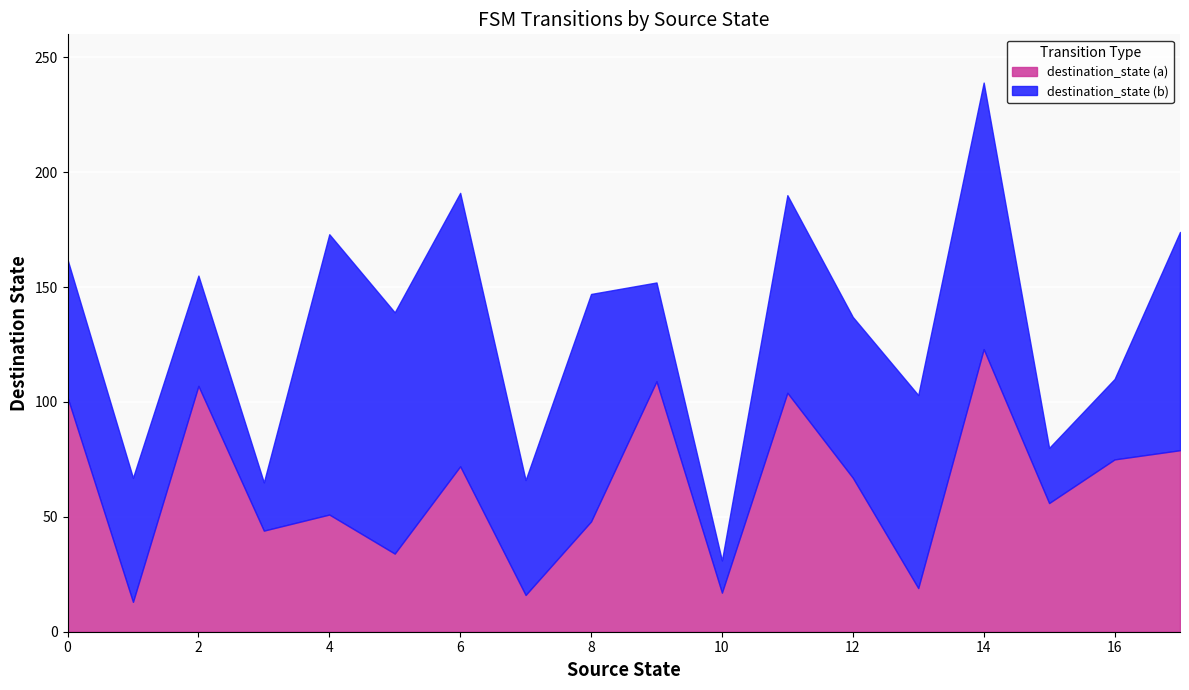

How many lines are shown in the chart?

2